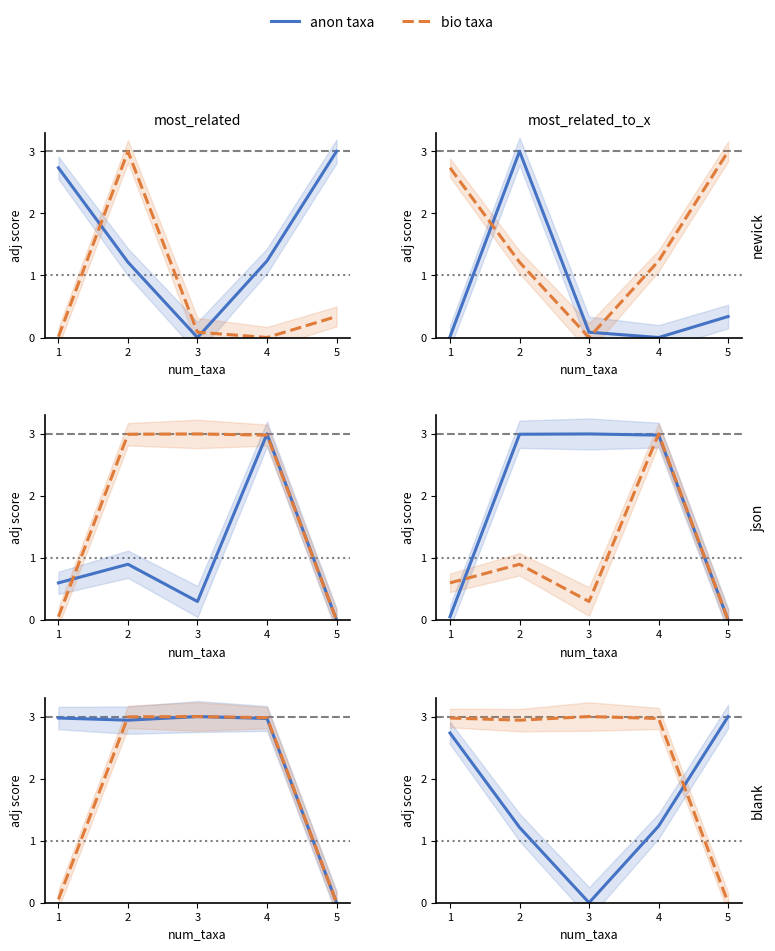

At 4, list the series in order from largest to smallest.

bio taxa, anon taxa